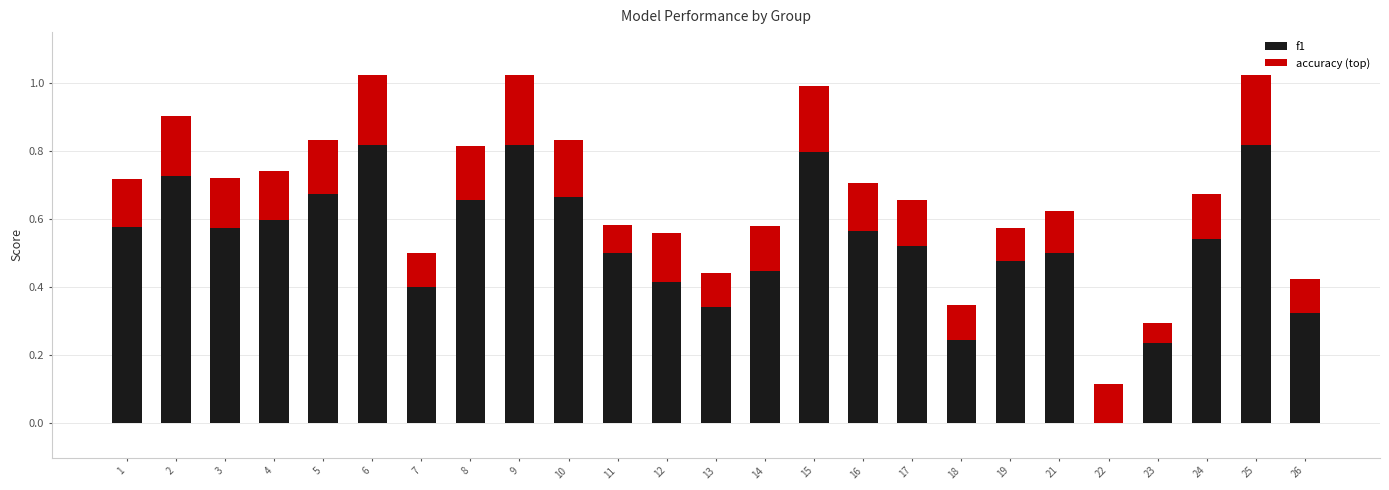

Is it true that f1 equals 0.3 at 16?

False